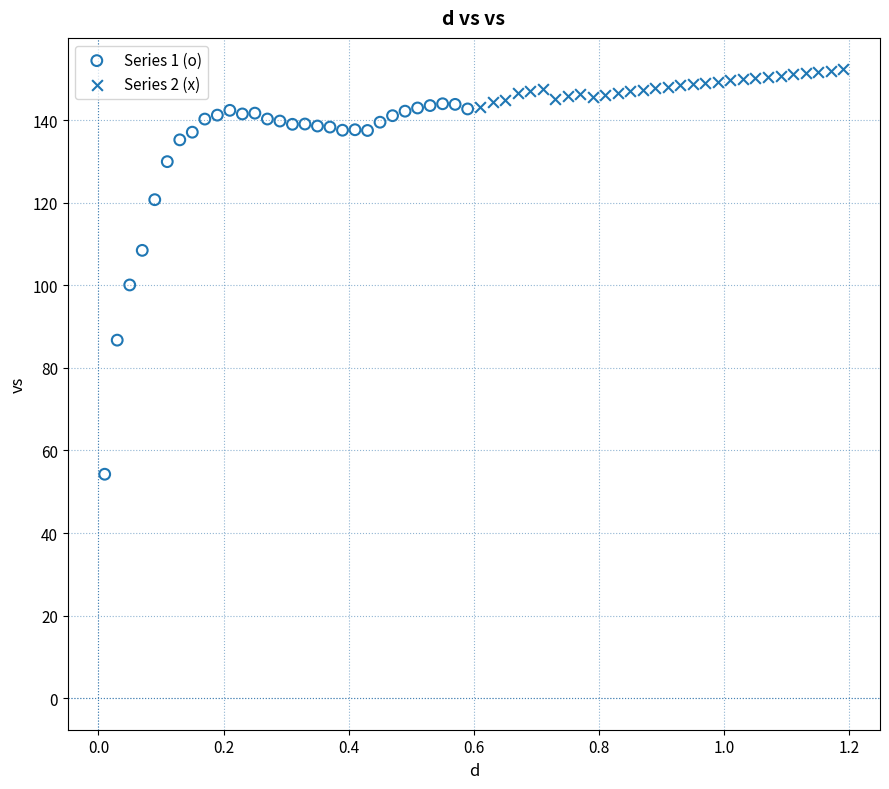

Which series contains the highest Y value?

Series 2 (x)